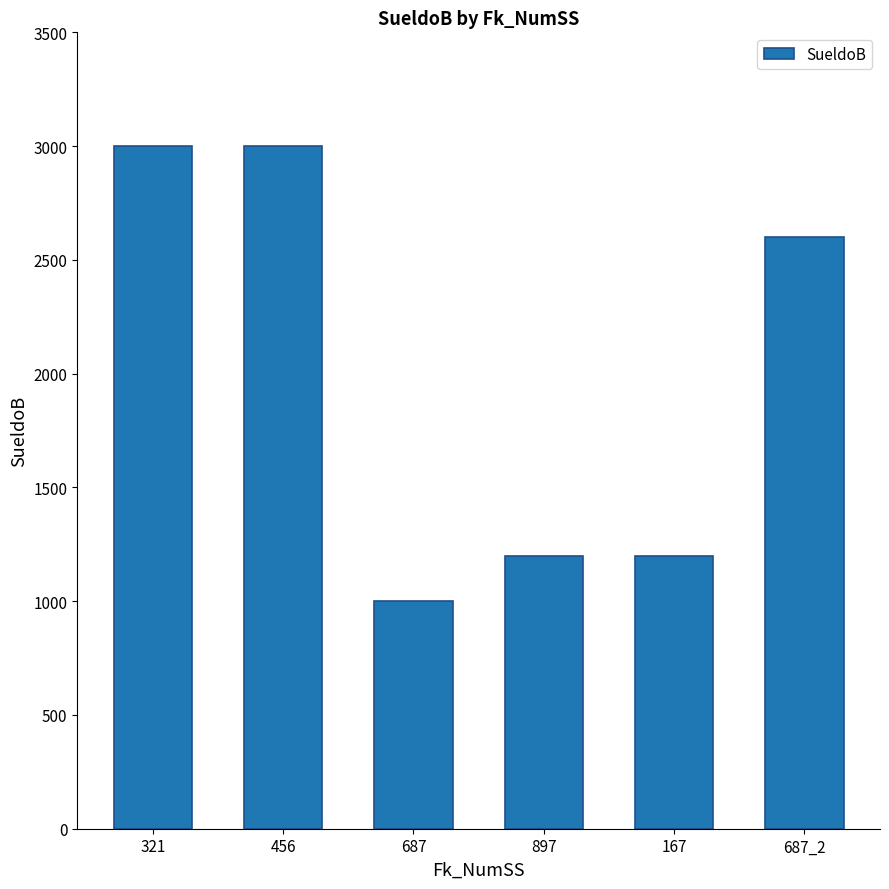

True or false: the data shows 2600 at 687_2.

True